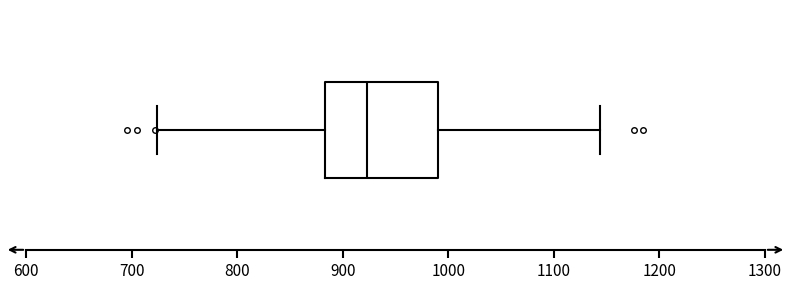

Where is the left edge of the box on the x-axis? The values are not printed on the chart, so give them approximately, as read against the axis.

880